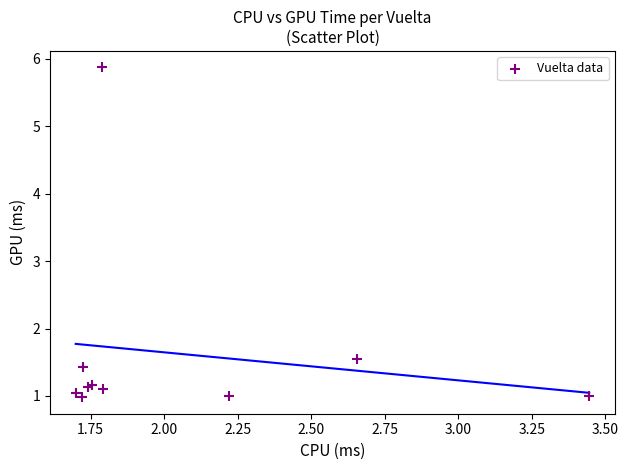

What Y value in the scatter plot is closest to 3?

1.5